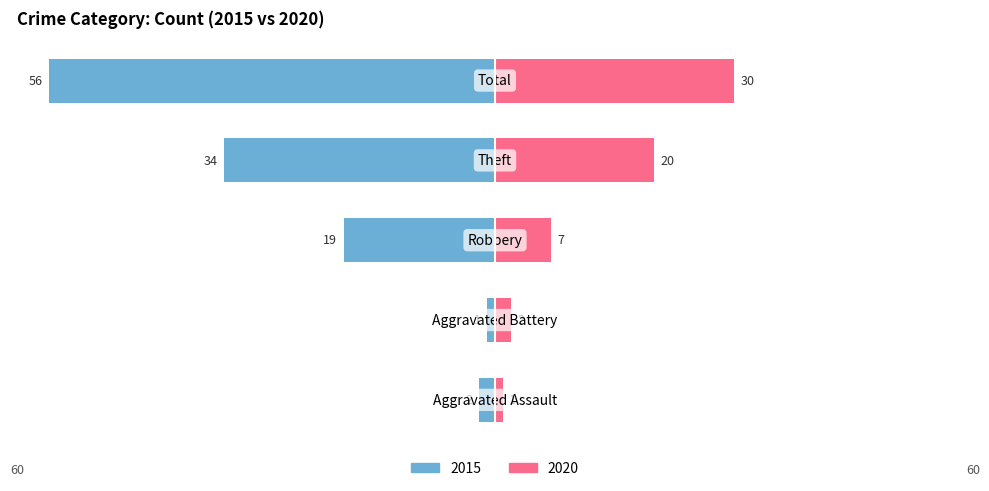

Does the chart contain any negative values?

Yes